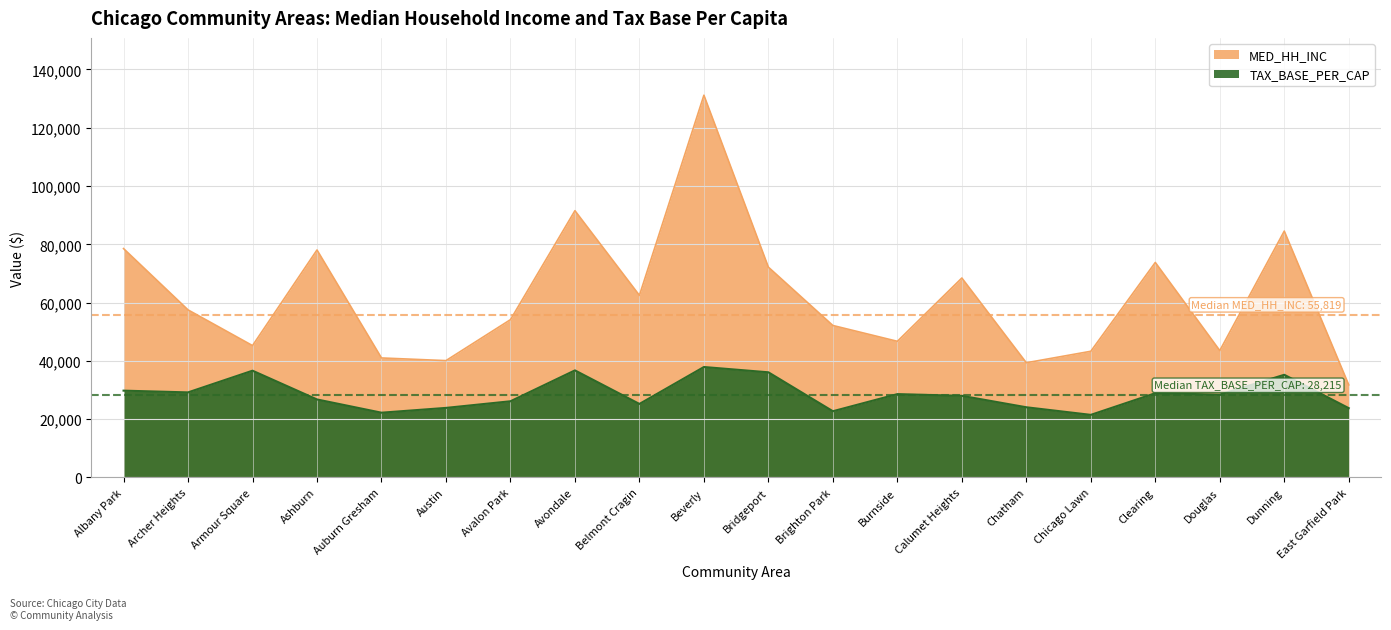

The value of TAX_BASE_PER_CAP at Austin is 13001.8. True or false?

False